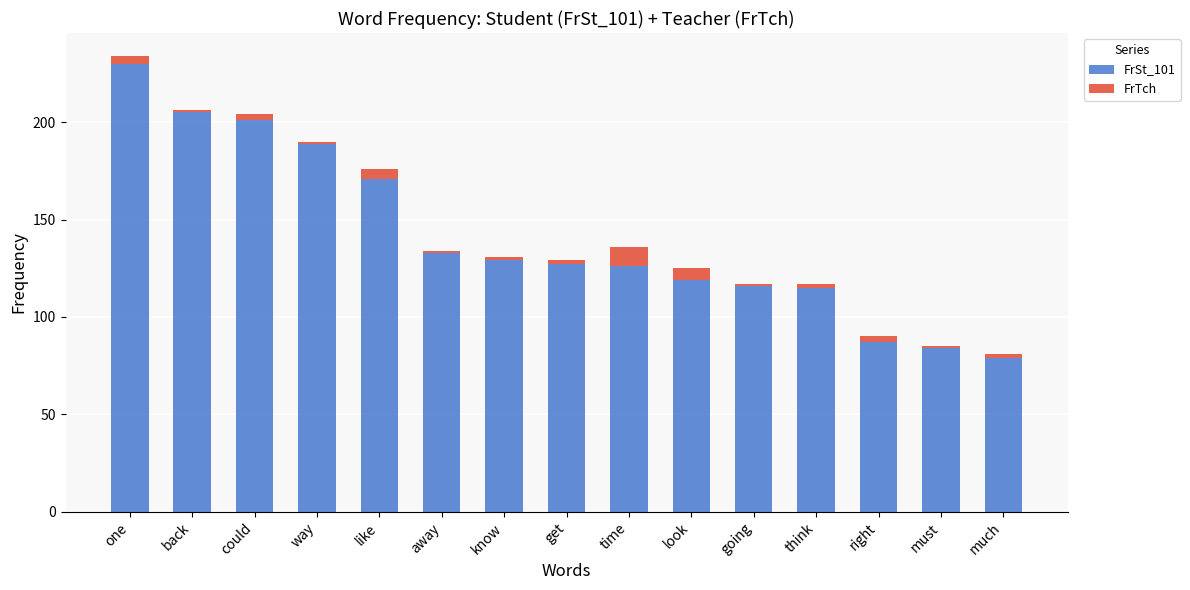

At which category is the sum across all series the highest?

one